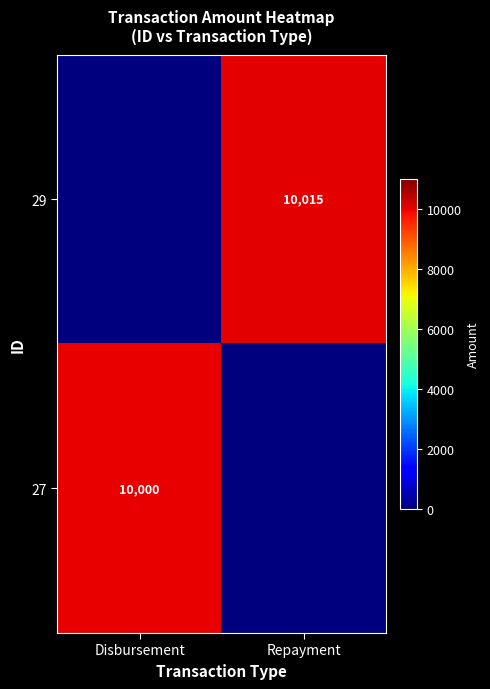

At how many categories does at least one series exceed 2809?

2